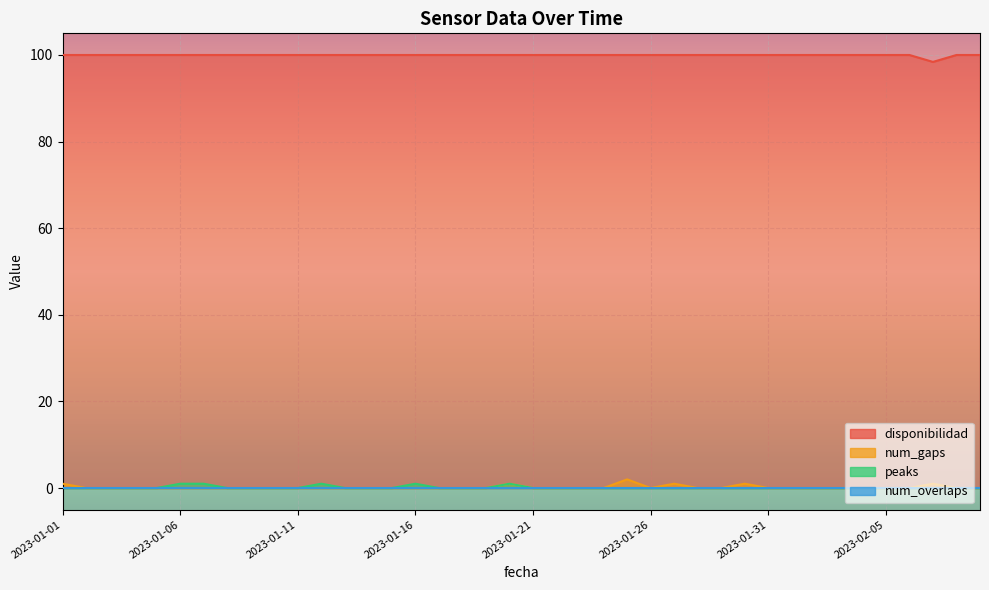

Count the num_gaps values in the range 0 to 1.

39